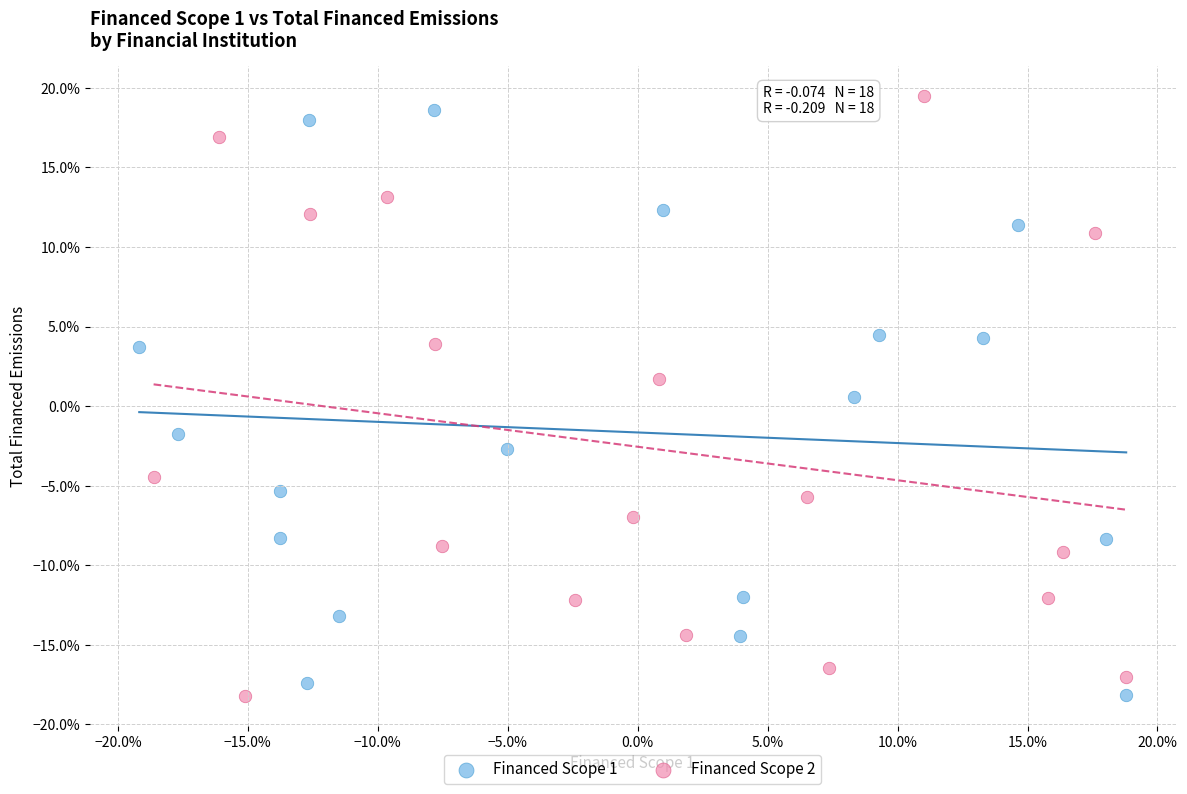

Which series reaches the maximum Y coordinate?

Financed Scope 2